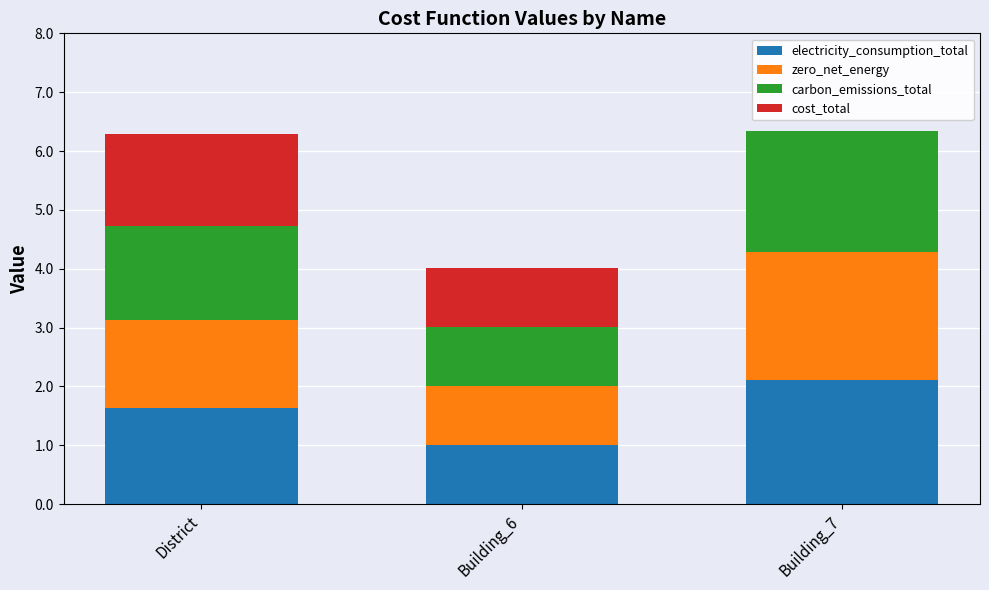

True or false: electricity_consumption_total has a value of 1.8 at Building_6.

False